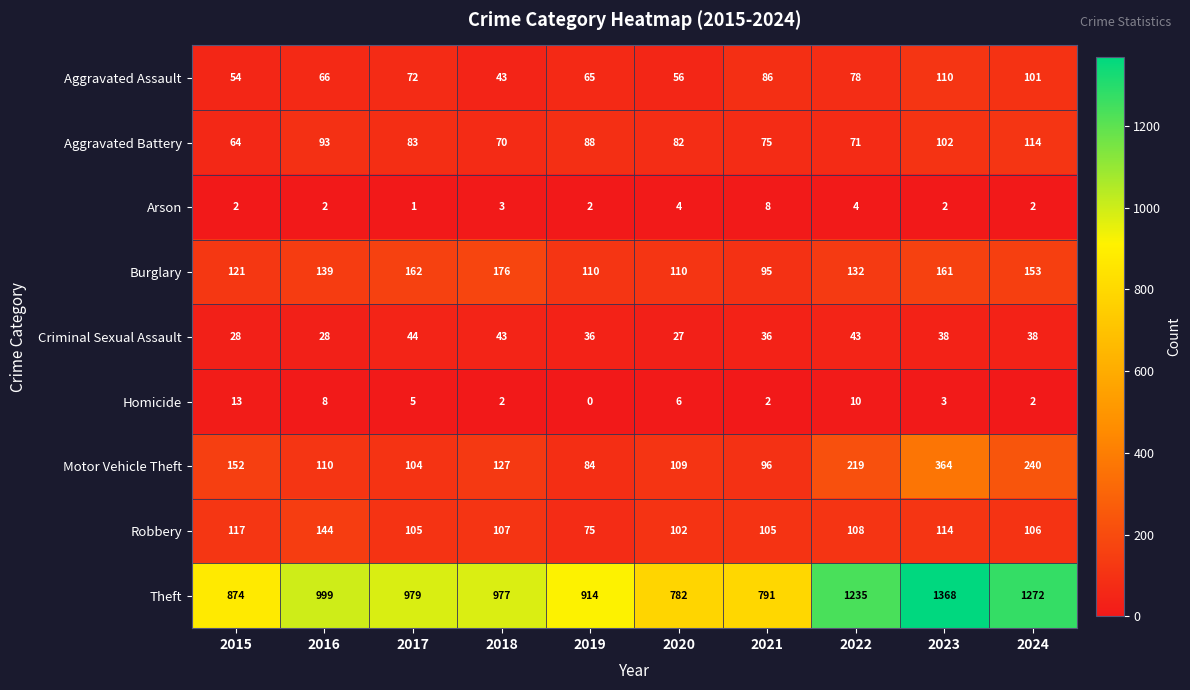

What is the sum of all Criminal Sexual Assault values?

361